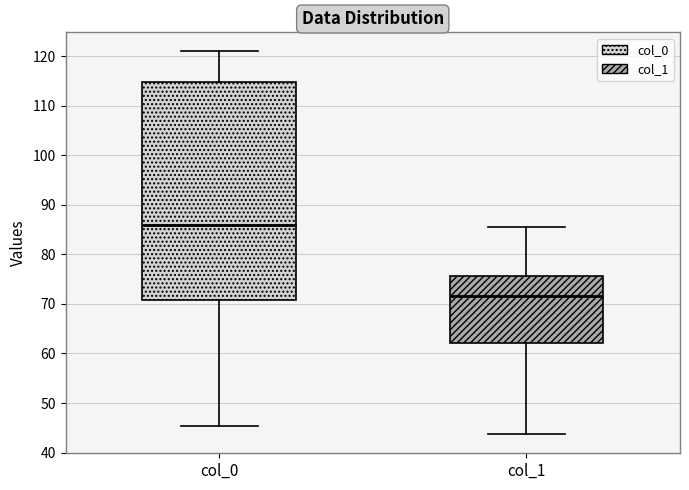

Which box's median line is the highest?

col_0